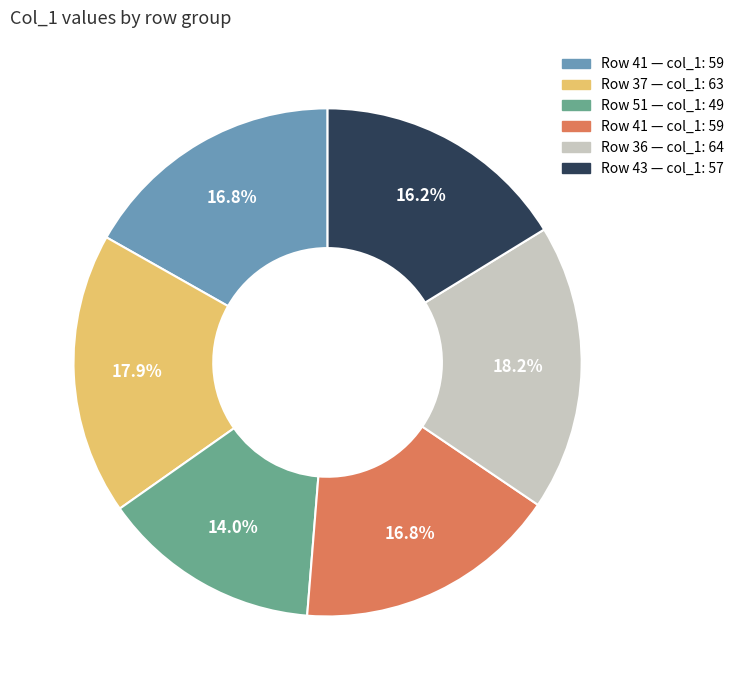

Is there any slice that represents more than half of the pie?

No